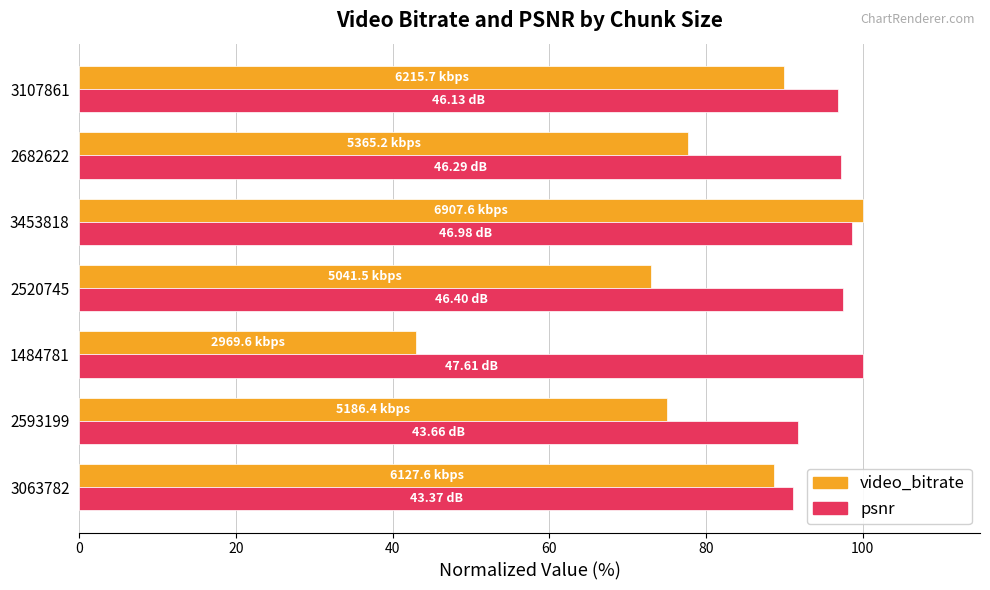

At which category is the sum across all series the highest?

3453818